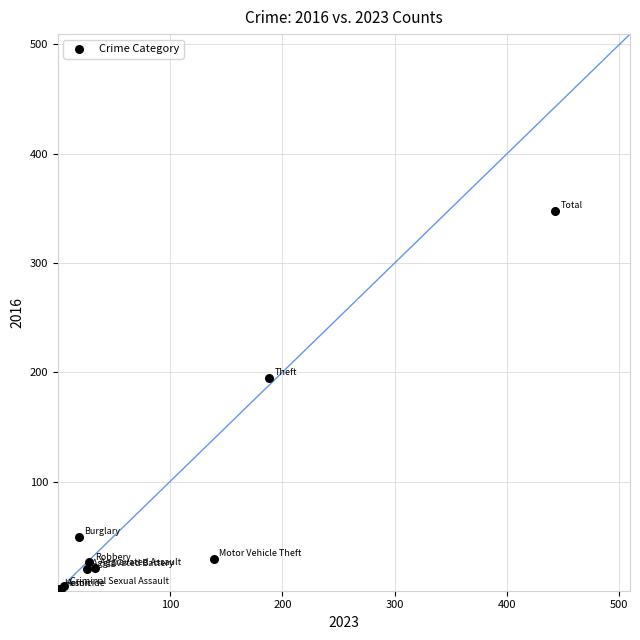

What Y value in the scatter plot is closest to 175?

195